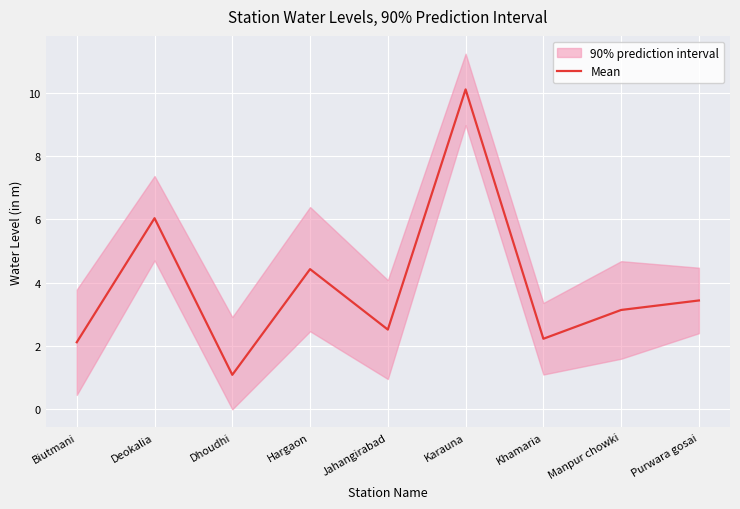

What is the minimum value for Mean?

1.1